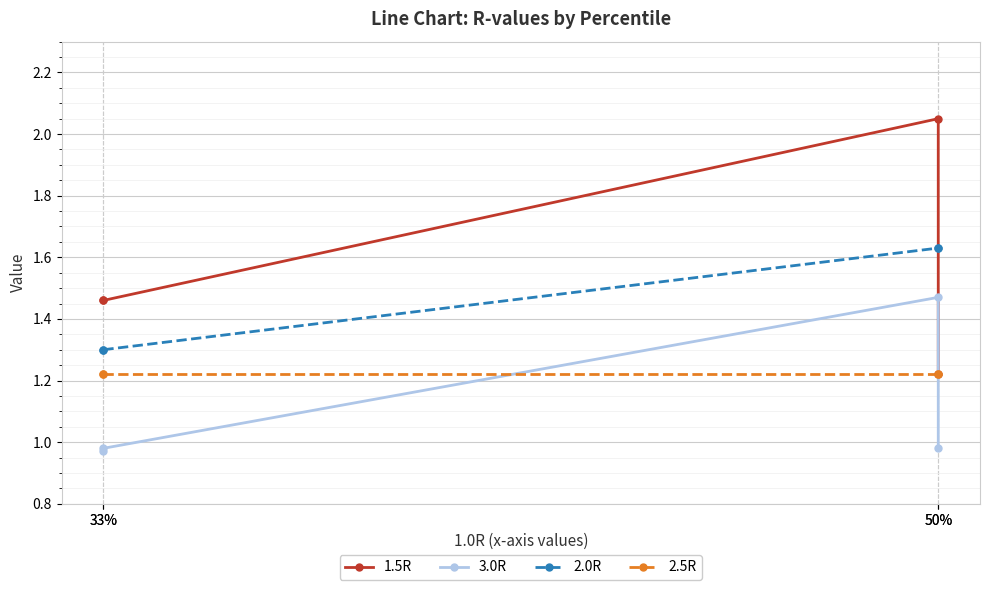

Reading left to right, list all the values displayed in this chart.

1.5R: 1.5	1.5	2.0	1.2
3.0R: 1.0	1.0	1.5	1.0
2.0R: 1.3	1.3	1.6	1.6
2.5R: 1.2	1.2	1.2	1.2